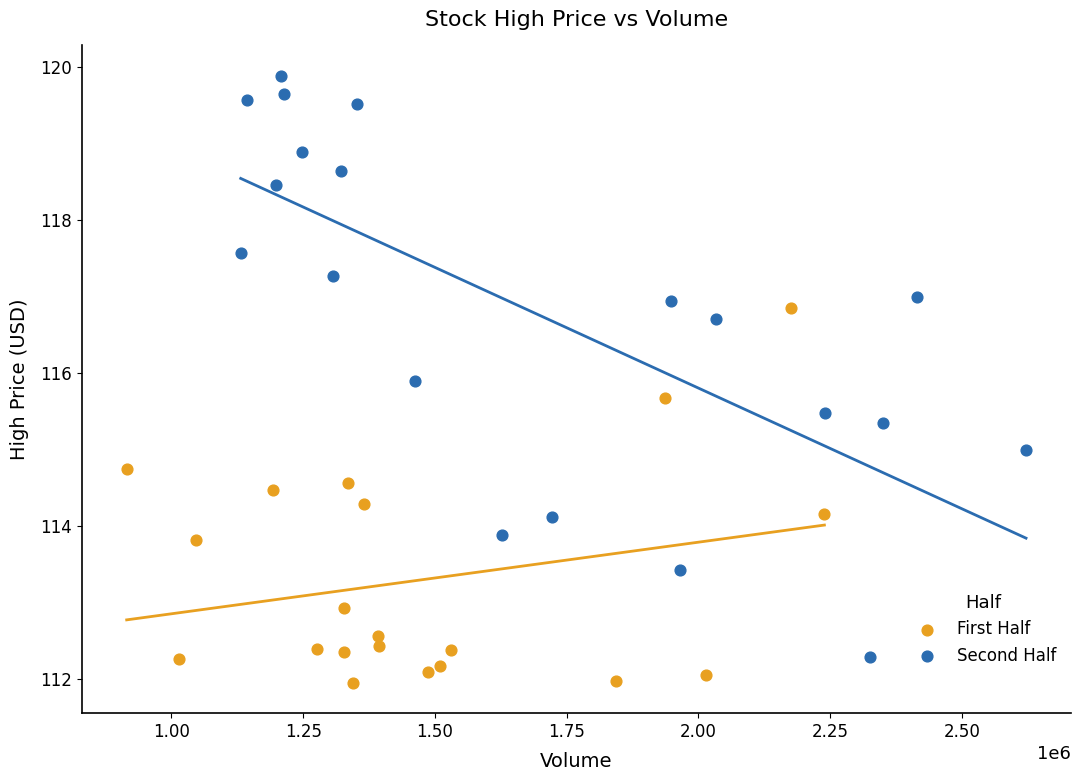

Which series contains the highest Y value?

Second Half